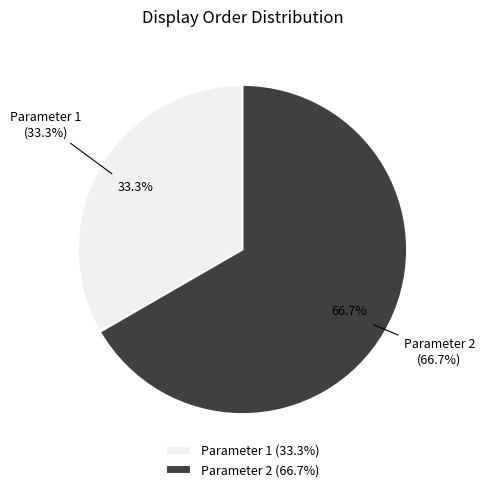

To the nearest percent, what is the average slice percentage?

50%